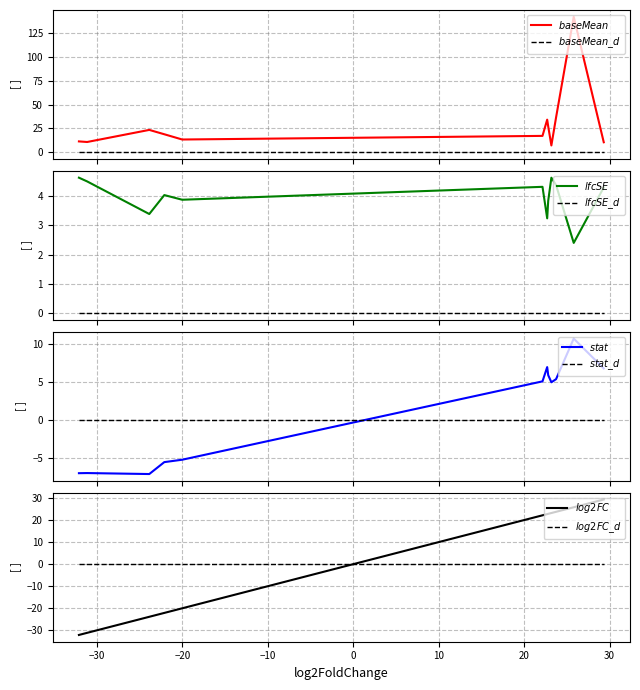

Reading left to right, what are all the values shown in this chart?

baseMean: 11.4	10.7	23.4	18.9	13.4	17.2	34.2	27.2	7.1	36.6	142.3	10.5
lfcSE: 4.6	4.5	3.4	4.0	3.9	4.3	3.2	3.8	4.6	4.4	2.4	4.3
stat: -6.9	-6.9	-7.1	-5.5	-5.2	5.1	7.0	6.0	5.0	5.4	10.8	6.8
log2FoldChange: -32.1	-31.1	-23.9	-22.1	-20.0	22.1	22.7	22.8	23.2	23.7	25.8	29.3